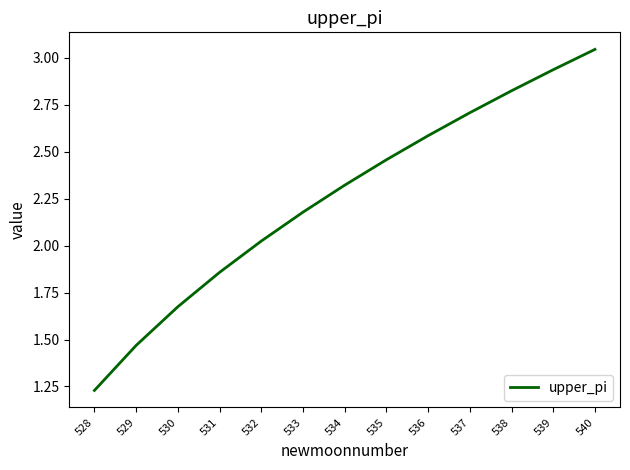

Where does the data first go above 2?

532